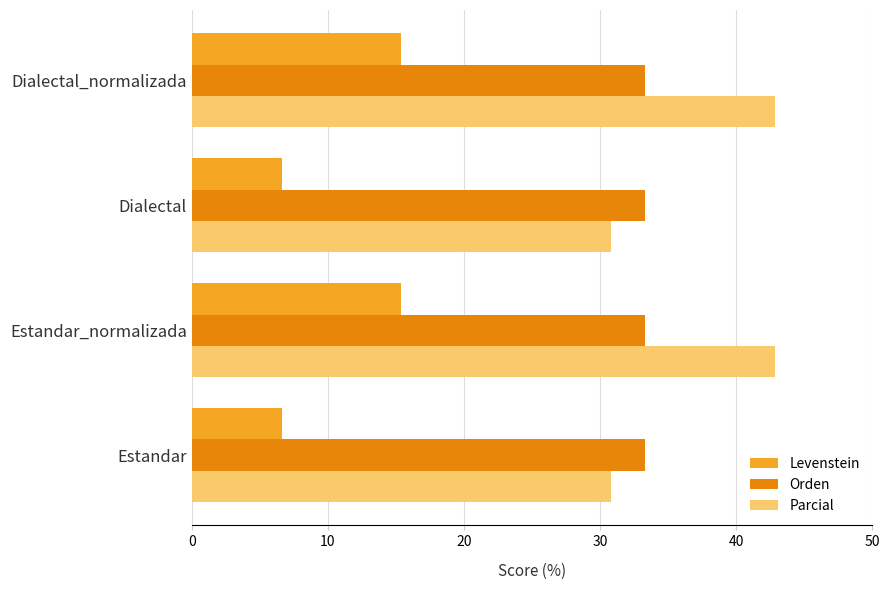

List the series in order of their peak value, lowest first.

Levenstein, Orden, Parcial